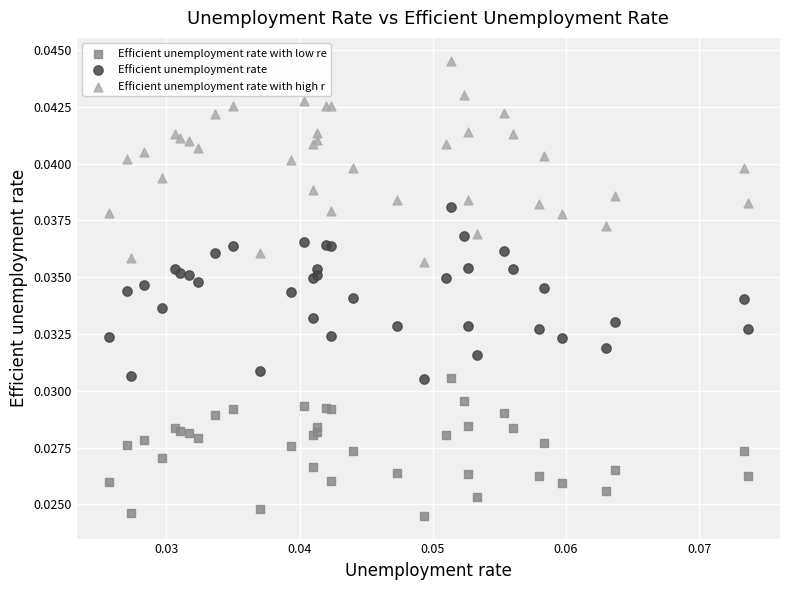

Which series contains the lowest Y value?

Efficient unemployment rate with low re